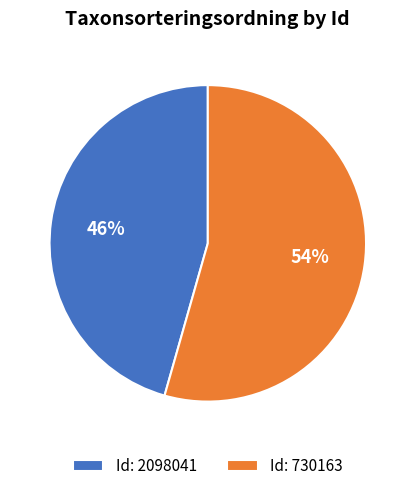

Count the number of slices in the pie.

2